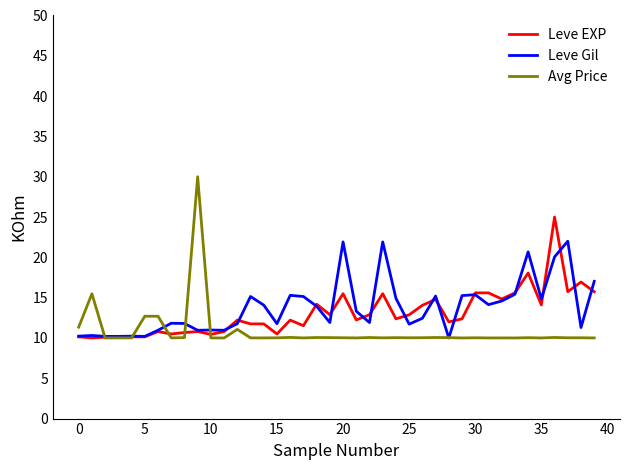

Which series has the widest spread of values?

Avg Price